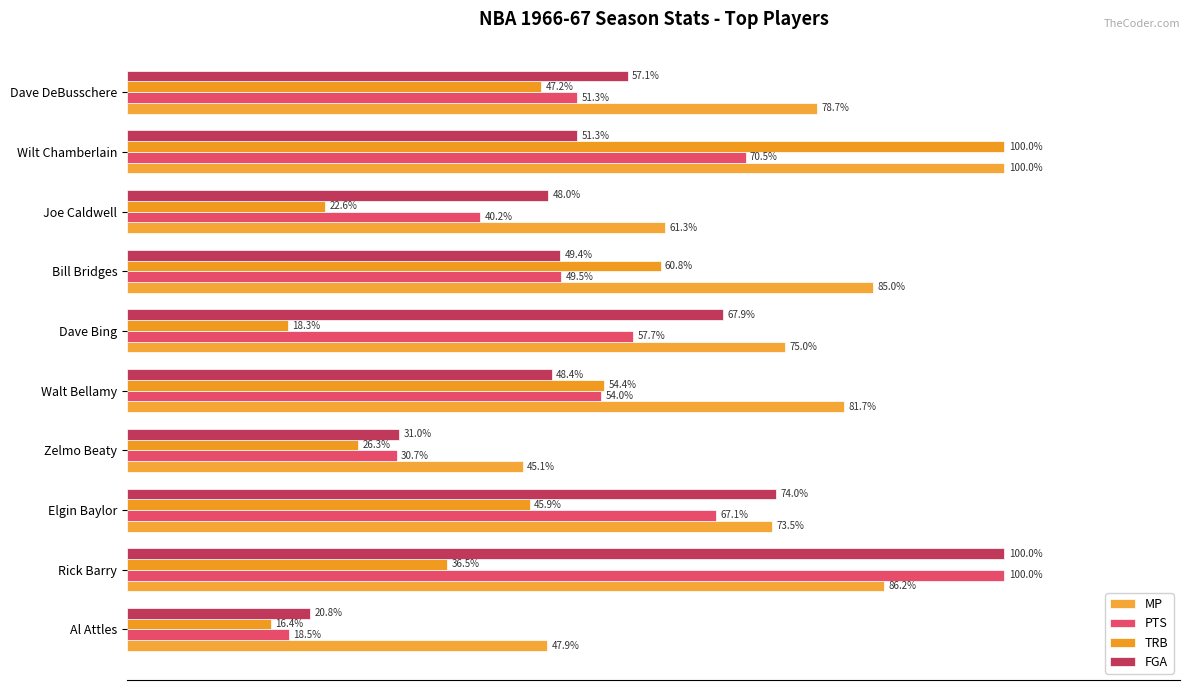

What is the maximum value for PTS?

100.0